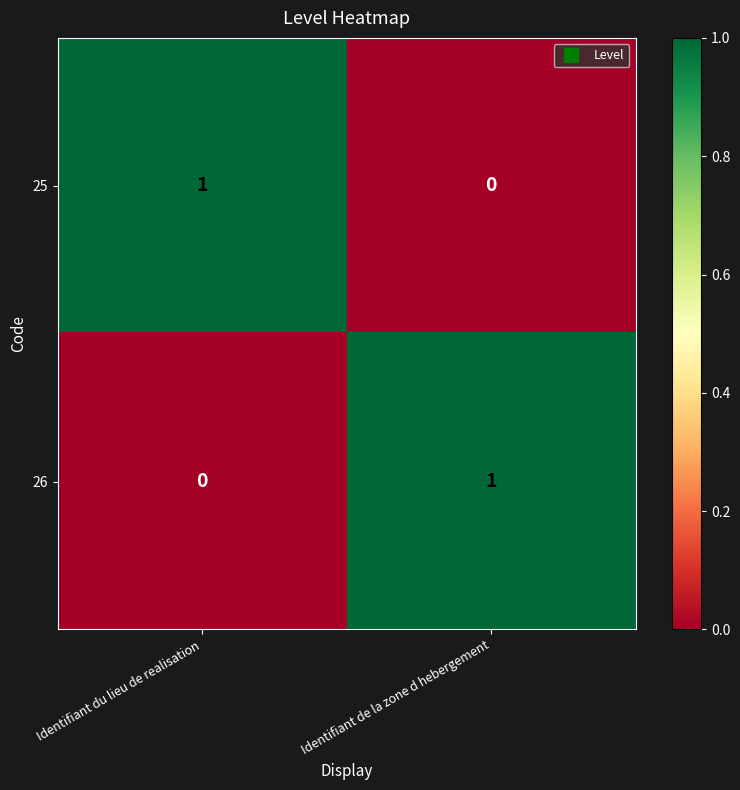

The value of 25 at Identifiant du lieu de realisation is 1. True or false?

True